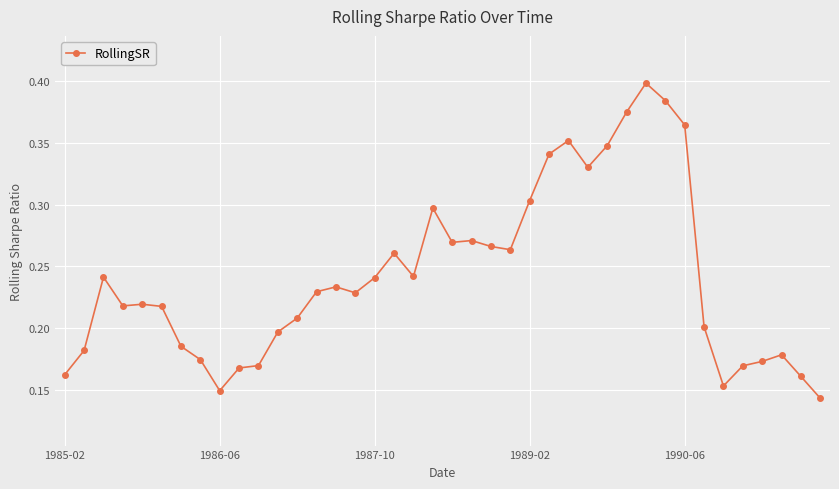

True or false: the data has more than 2 interior local peaks.

True